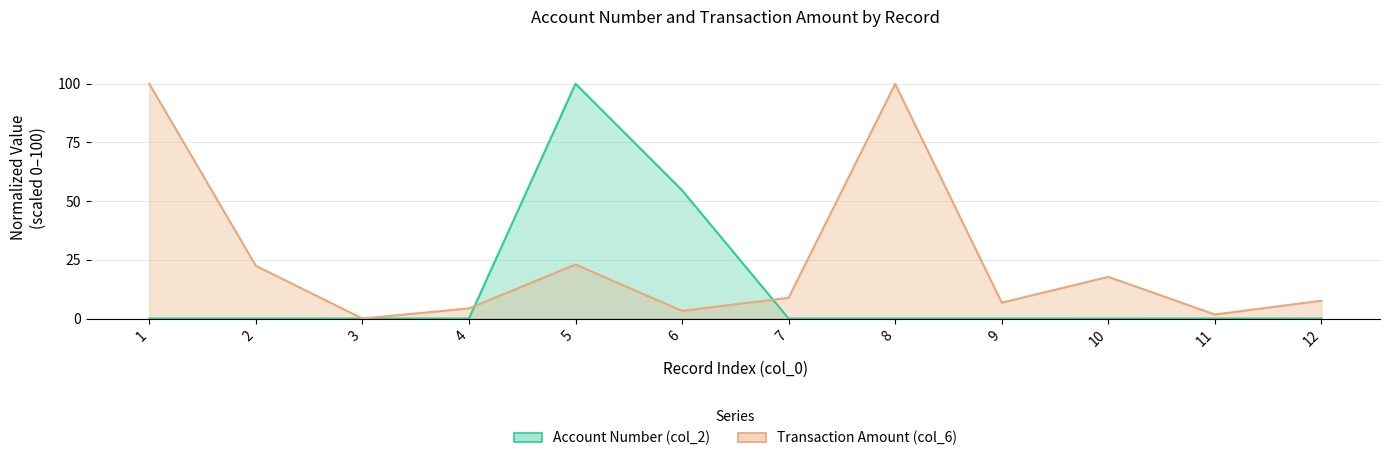

True or false: Transaction Amount (col_6) and Account Number (col_2) intersect in this chart.

True